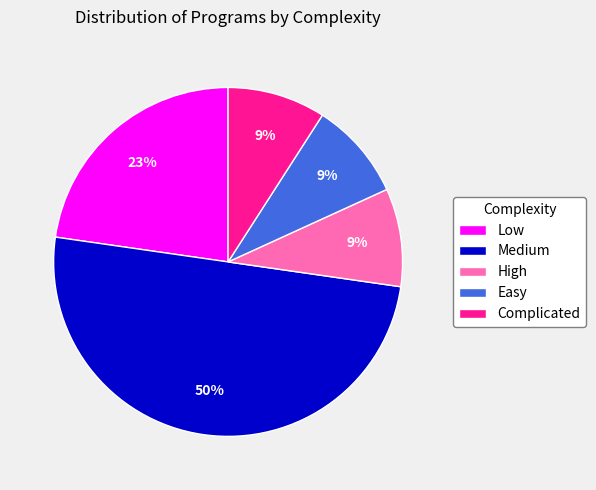

Is High the majority of the pie?

No